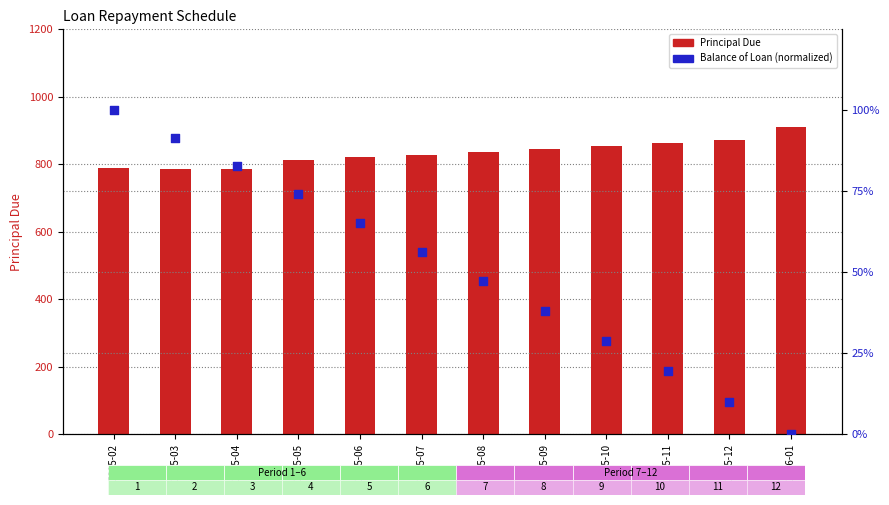

At which category is the sum across all series the highest?

2016-01